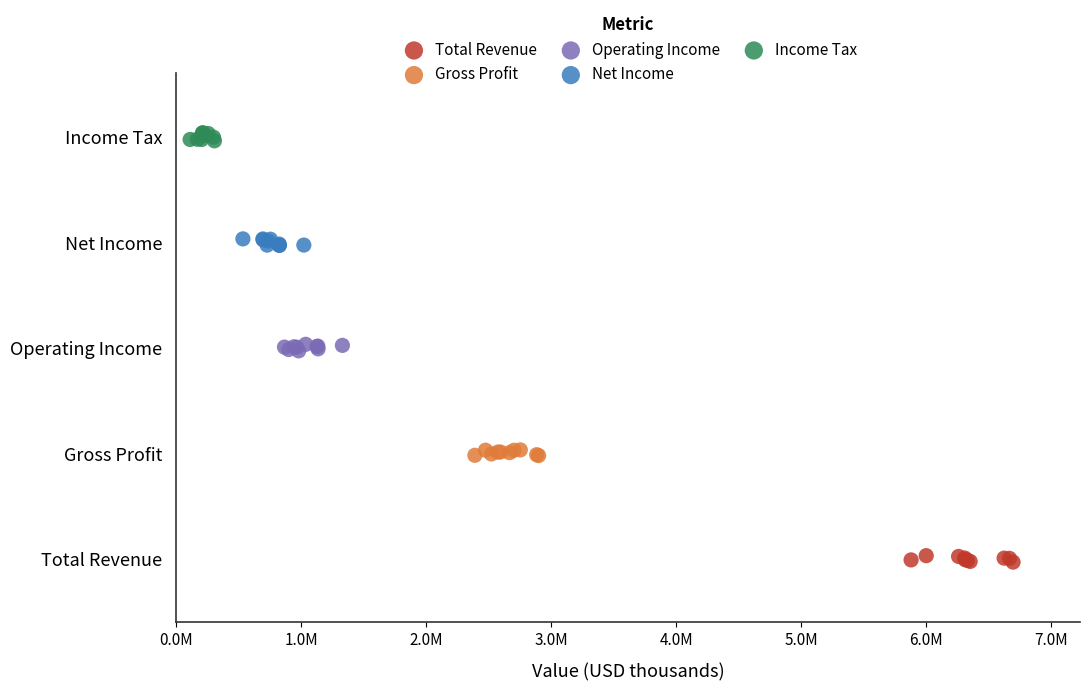

Which series contains the highest Y value?

Income Tax